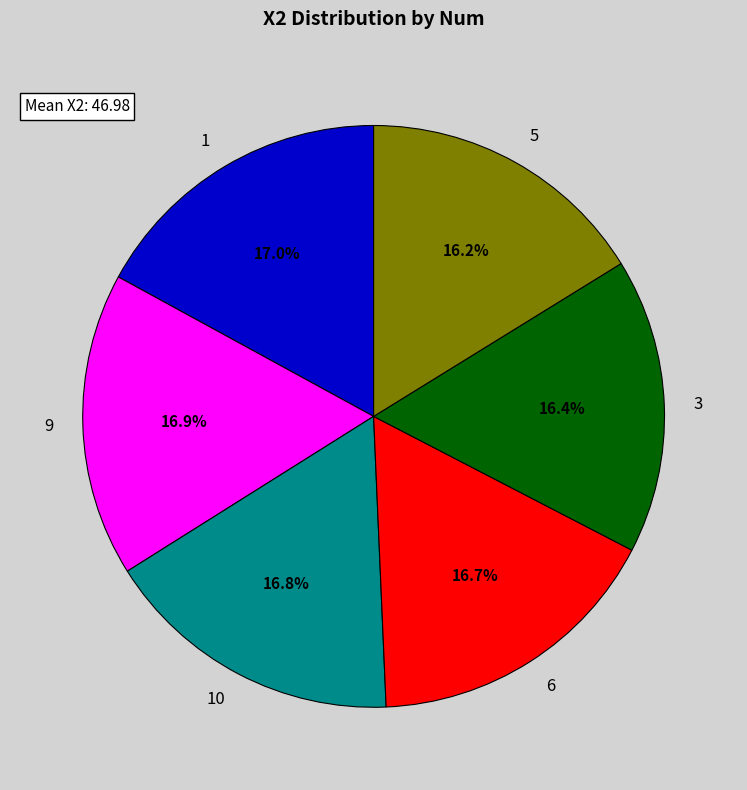

Is it true that 3 is 11% of the pie?

False